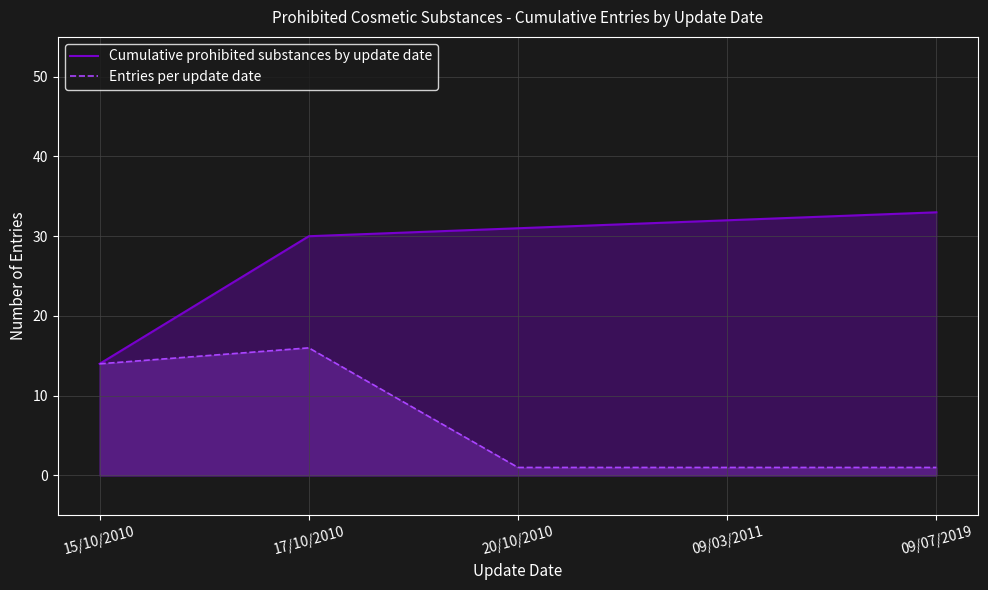

What is the spread (max minus min) of values at 20/10/2010?

30